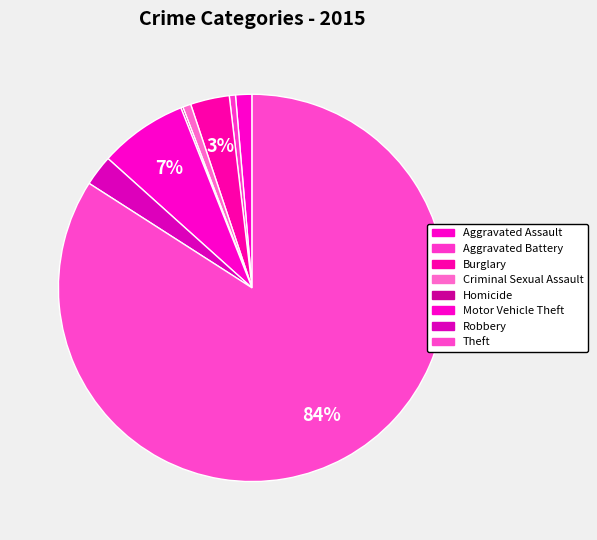

To the nearest percent, what percentage of the pie is Criminal Sexual Assault?

1%